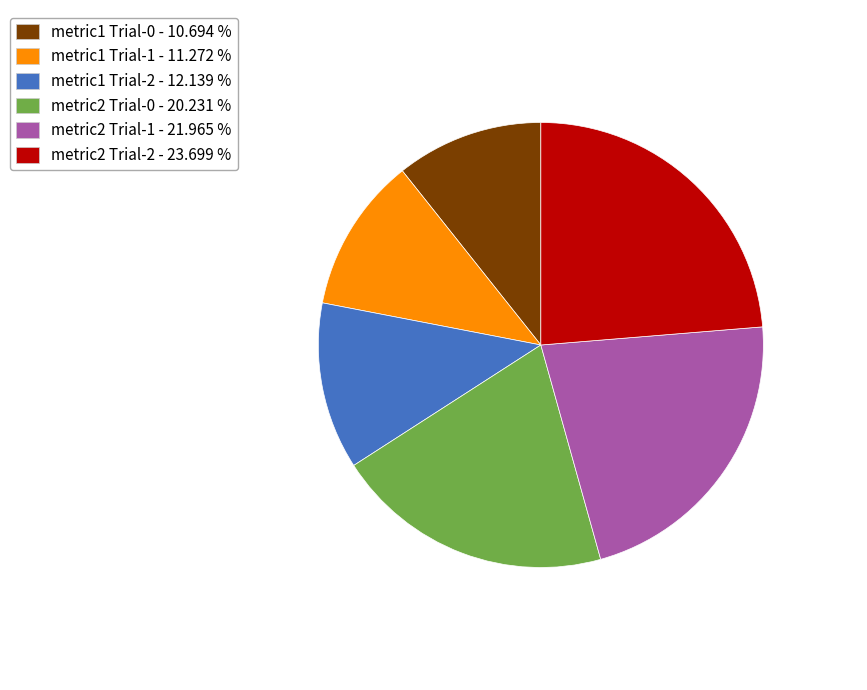

Rank the categories by value from lowest to highest.

metric1 Trial-0, metric1 Trial-1, metric1 Trial-2, metric2 Trial-0, metric2 Trial-1, metric2 Trial-2